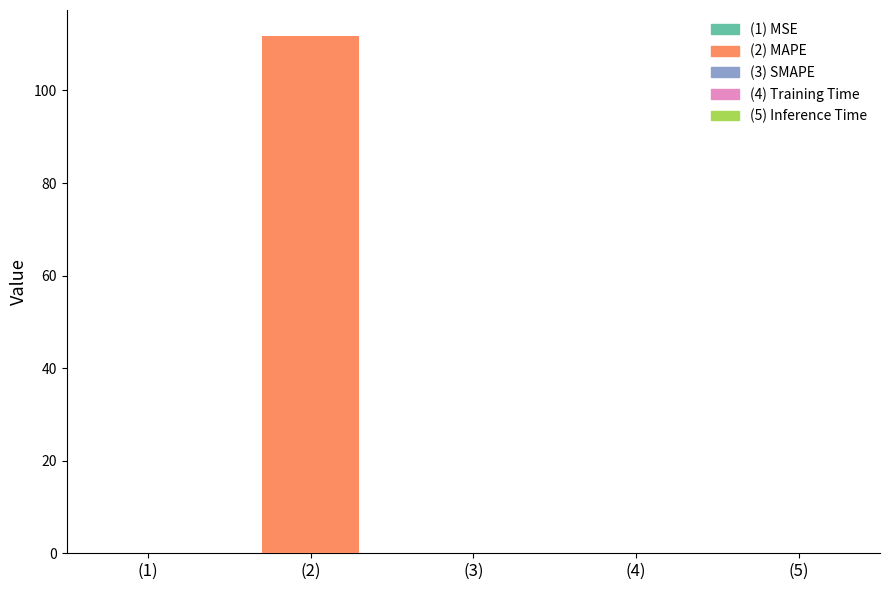

Reading right to left, what are all the values shown in this chart?

Inference Time=0.0	Training Time=0.0	SMAPE=0.0	MAPE=111.8	MSE=0.1